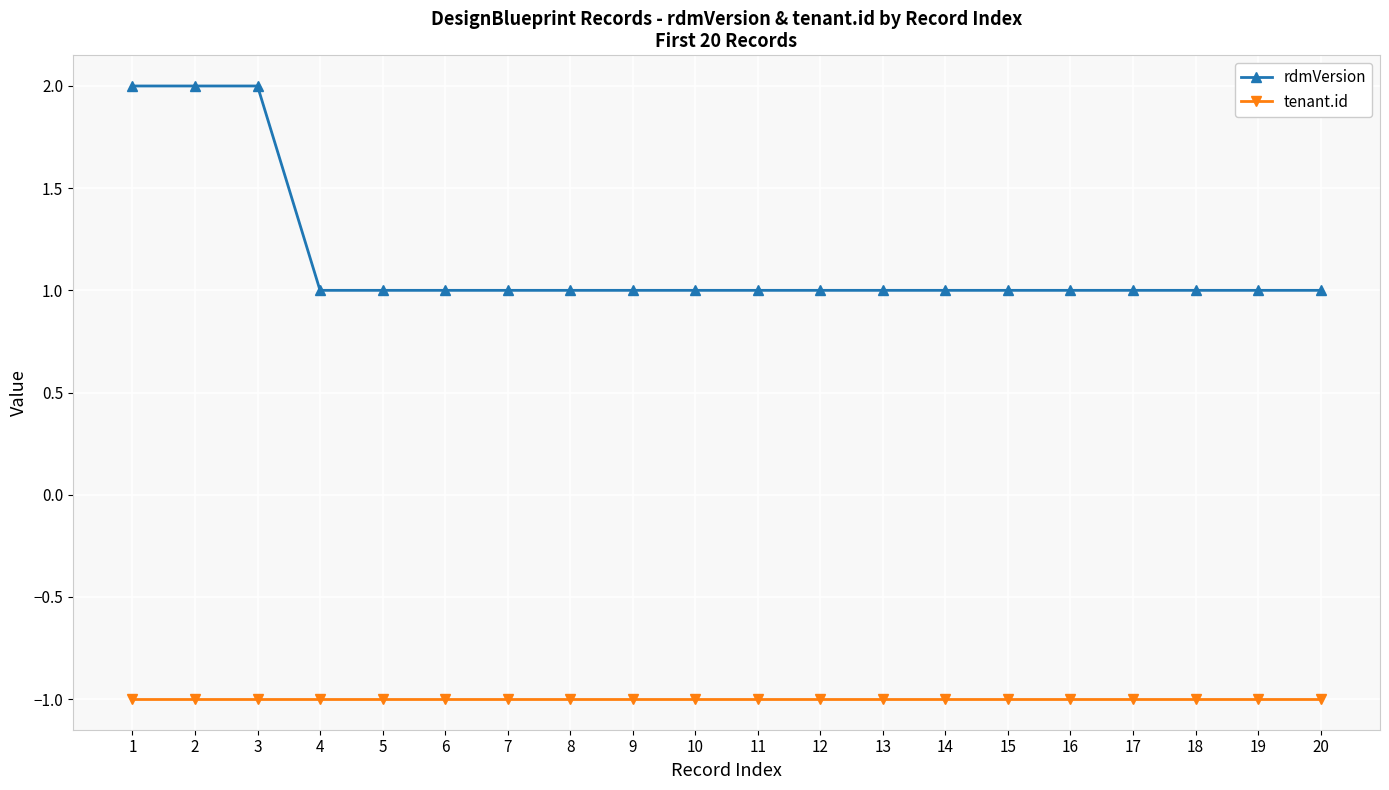

What is the sum of the tenant.id values at 1 and 15?

-2